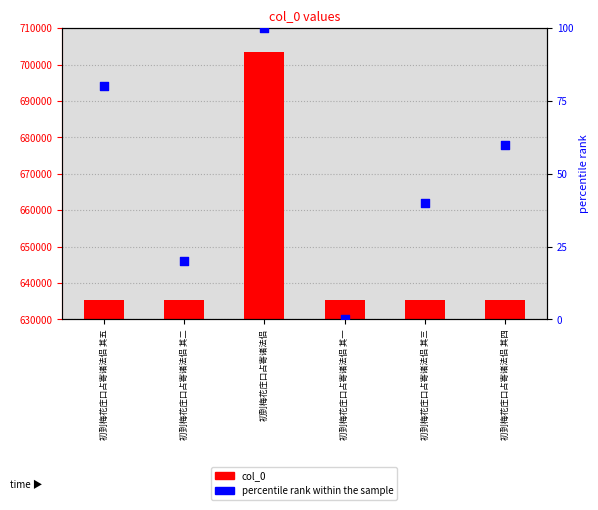

Which series has the largest Y range (max minus min)?

col_0